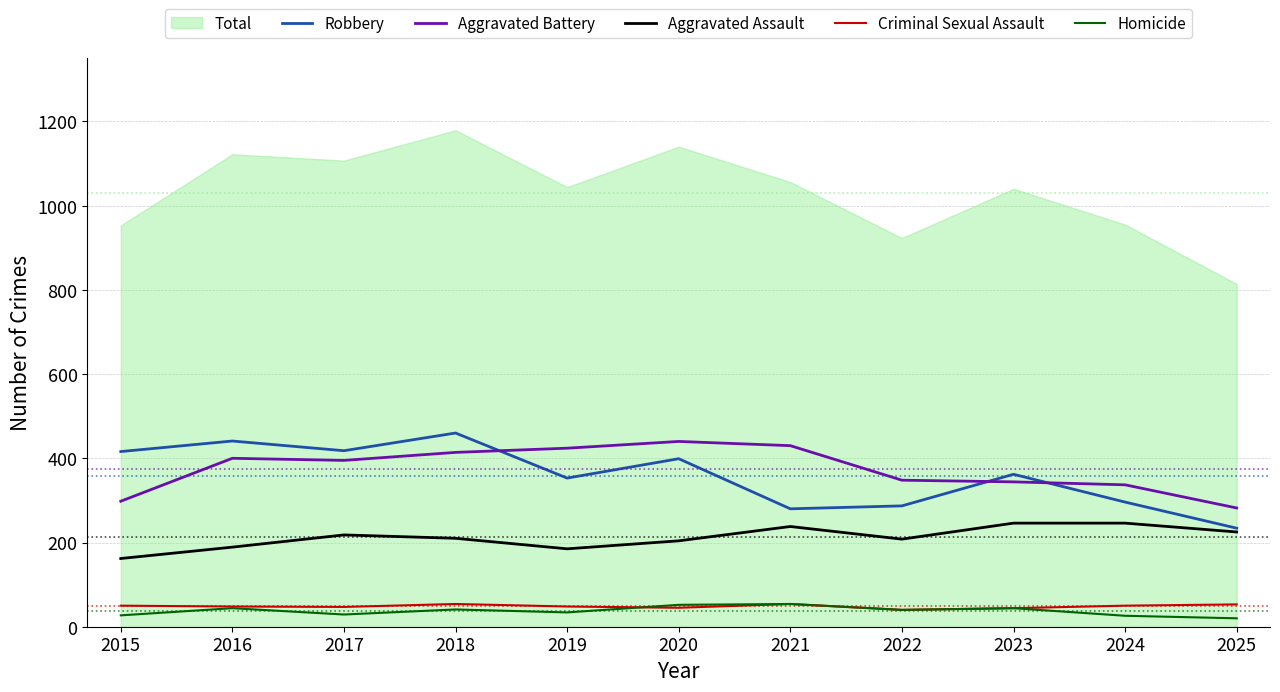

What is the sum of the Aggravated Battery values at 2023 and 2019?

768